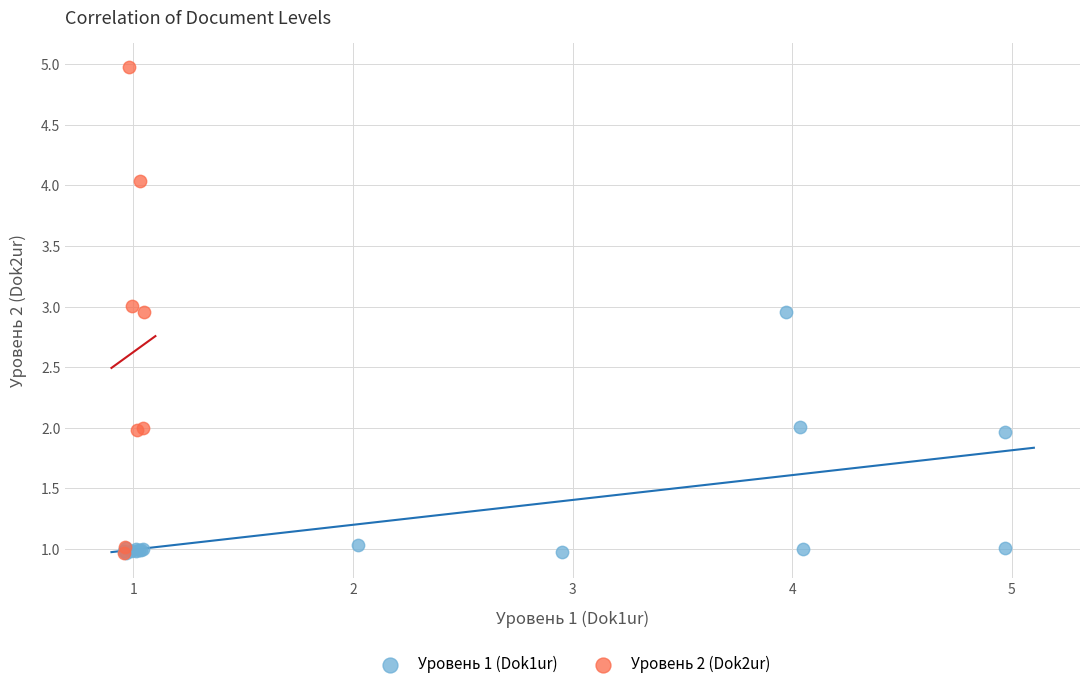

Which series contains the highest Y value?

Уровень 2 (Dok2ur)